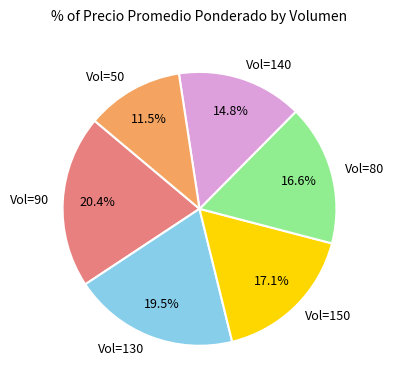

To the nearest percent, what is the difference between the largest and smallest slice percentages?

9%